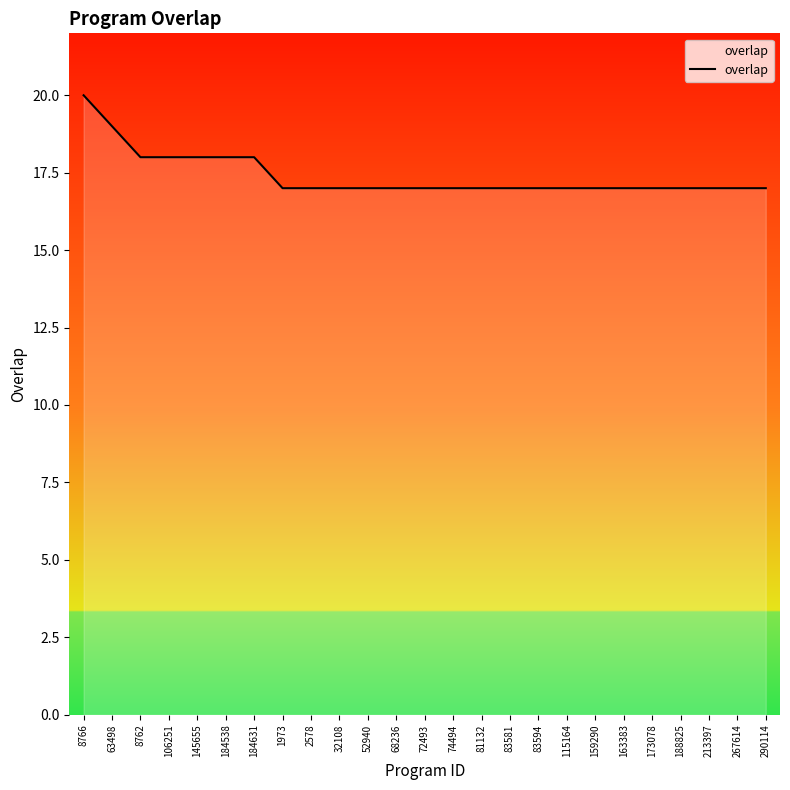

Reading right to left, transcribe all the data shown in this chart.

290114=17	267614=17	213397=17	188825=17	173078=17	163383=17	159290=17	115164=17	83594=17	83581=17	81132=17	74494=17	72493=17	68236=17	52940=17	32108=17	2578=17	1973=17	184631=18	184538=18	145655=18	106251=18	8762=18	63498=19	8766=20